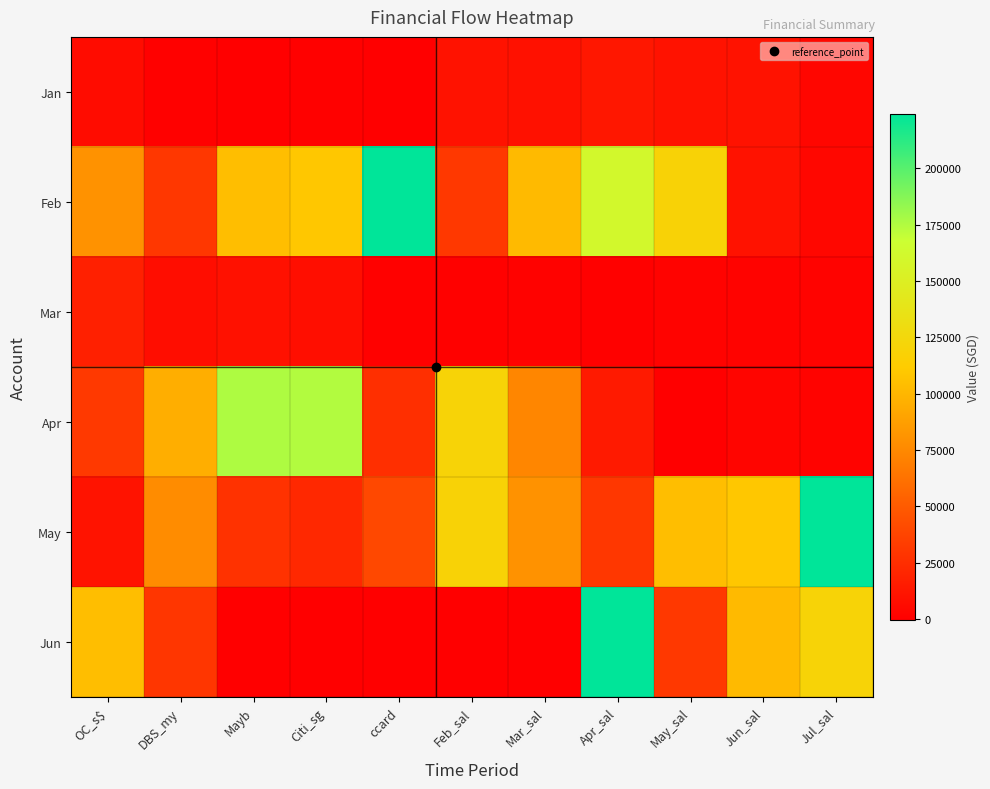

What is the smallest value displayed?

-500.0